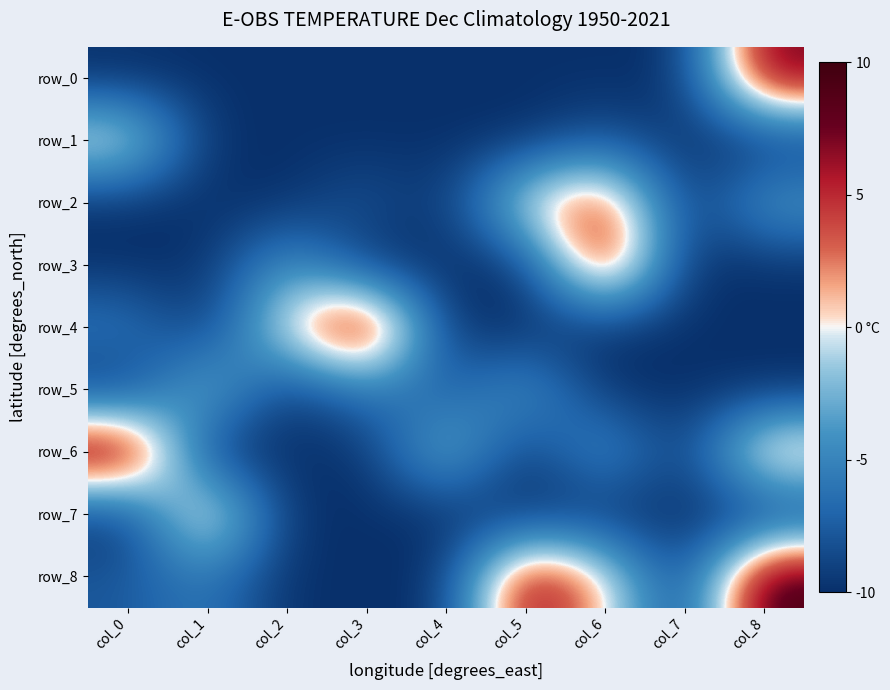

At which label does row_1 reach its minimum?

col_1